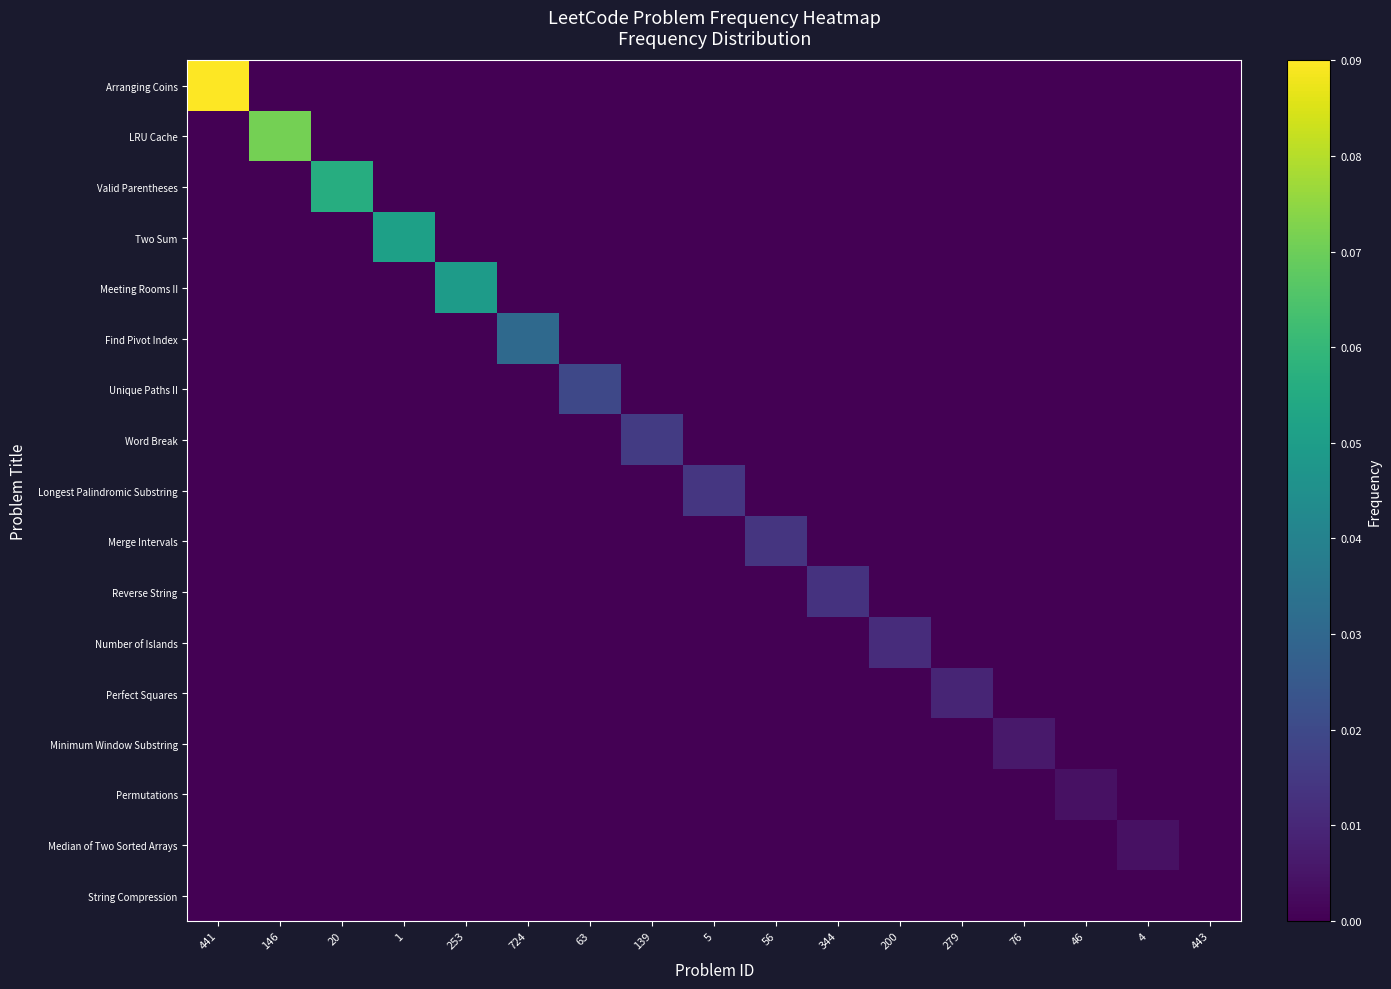

Reading left to right, extract all data points from this chart.

Arranging Coins: 441=0.1	146=0.0	20=0.0	1=0.0	253=0.0	724=0.0	63=0.0	139=0.0	5=0.0	56=0.0	344=0.0	200=0.0	279=0.0	76=0.0	46=0.0	4=0.0	443=0.0
LRU Cache: 441=0.0	146=0.1	20=0.0	1=0.0	253=0.0	724=0.0	63=0.0	139=0.0	5=0.0	56=0.0	344=0.0	200=0.0	279=0.0	76=0.0	46=0.0	4=0.0	443=0.0
Valid Parentheses: 441=0.0	146=0.0	20=0.1	1=0.0	253=0.0	724=0.0	63=0.0	139=0.0	5=0.0	56=0.0	344=0.0	200=0.0	279=0.0	76=0.0	46=0.0	4=0.0	443=0.0
Two Sum: 441=0.0	146=0.0	20=0.0	1=0.1	253=0.0	724=0.0	63=0.0	139=0.0	5=0.0	56=0.0	344=0.0	200=0.0	279=0.0	76=0.0	46=0.0	4=0.0	443=0.0
Meeting Rooms II: 441=0.0	146=0.0	20=0.0	1=0.0	253=0.0	724=0.0	63=0.0	139=0.0	5=0.0	56=0.0	344=0.0	200=0.0	279=0.0	76=0.0	46=0.0	4=0.0	443=0.0
Find Pivot Index: 441=0.0	146=0.0	20=0.0	1=0.0	253=0.0	724=0.0	63=0.0	139=0.0	5=0.0	56=0.0	344=0.0	200=0.0	279=0.0	76=0.0	46=0.0	4=0.0	443=0.0
Unique Paths II: 441=0.0	146=0.0	20=0.0	1=0.0	253=0.0	724=0.0	63=0.0	139=0.0	5=0.0	56=0.0	344=0.0	200=0.0	279=0.0	76=0.0	46=0.0	4=0.0	443=0.0
Word Break: 441=0.0	146=0.0	20=0.0	1=0.0	253=0.0	724=0.0	63=0.0	139=0.0	5=0.0	56=0.0	344=0.0	200=0.0	279=0.0	76=0.0	46=0.0	4=0.0	443=0.0
Longest Palindromic Substring: 441=0.0	146=0.0	20=0.0	1=0.0	253=0.0	724=0.0	63=0.0	139=0.0	5=0.0	56=0.0	344=0.0	200=0.0	279=0.0	76=0.0	46=0.0	4=0.0	443=0.0
Merge Intervals: 441=0.0	146=0.0	20=0.0	1=0.0	253=0.0	724=0.0	63=0.0	139=0.0	5=0.0	56=0.0	344=0.0	200=0.0	279=0.0	76=0.0	46=0.0	4=0.0	443=0.0
Reverse String: 441=0.0	146=0.0	20=0.0	1=0.0	253=0.0	724=0.0	63=0.0	139=0.0	5=0.0	56=0.0	344=0.0	200=0.0	279=0.0	76=0.0	46=0.0	4=0.0	443=0.0
Number of Islands: 441=0.0	146=0.0	20=0.0	1=0.0	253=0.0	724=0.0	63=0.0	139=0.0	5=0.0	56=0.0	344=0.0	200=0.0	279=0.0	76=0.0	46=0.0	4=0.0	443=0.0
Perfect Squares: 441=0.0	146=0.0	20=0.0	1=0.0	253=0.0	724=0.0	63=0.0	139=0.0	5=0.0	56=0.0	344=0.0	200=0.0	279=0.0	76=0.0	46=0.0	4=0.0	443=0.0
Minimum Window Substring: 441=0.0	146=0.0	20=0.0	1=0.0	253=0.0	724=0.0	63=0.0	139=0.0	5=0.0	56=0.0	344=0.0	200=0.0	279=0.0	76=0.0	46=0.0	4=0.0	443=0.0
Permutations: 441=0.0	146=0.0	20=0.0	1=0.0	253=0.0	724=0.0	63=0.0	139=0.0	5=0.0	56=0.0	344=0.0	200=0.0	279=0.0	76=0.0	46=0.0	4=0.0	443=0.0
Median of Two Sorted Arrays: 441=0.0	146=0.0	20=0.0	1=0.0	253=0.0	724=0.0	63=0.0	139=0.0	5=0.0	56=0.0	344=0.0	200=0.0	279=0.0	76=0.0	46=0.0	4=0.0	443=0.0
String Compression: 441=0.0	146=0.0	20=0.0	1=0.0	253=0.0	724=0.0	63=0.0	139=0.0	5=0.0	56=0.0	344=0.0	200=0.0	279=0.0	76=0.0	46=0.0	4=0.0	443=0.0